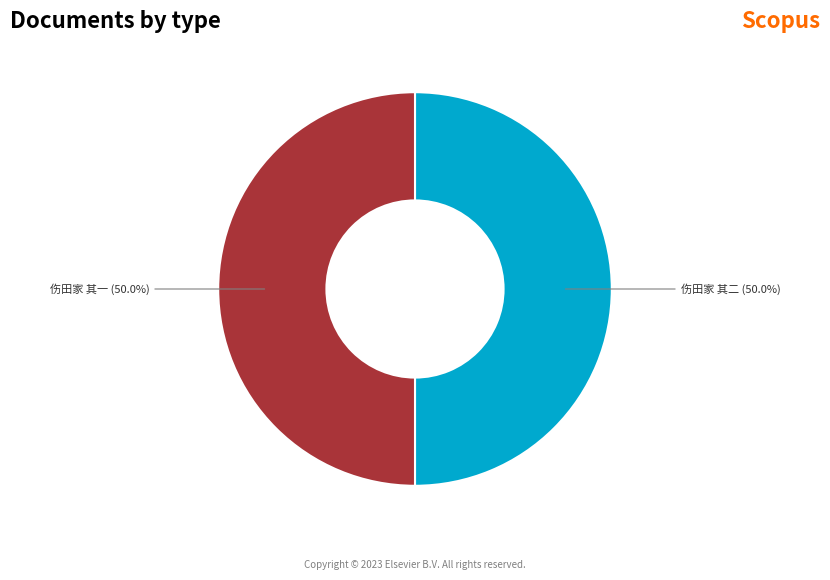

To the nearest percent, what is the average slice percentage?

50%